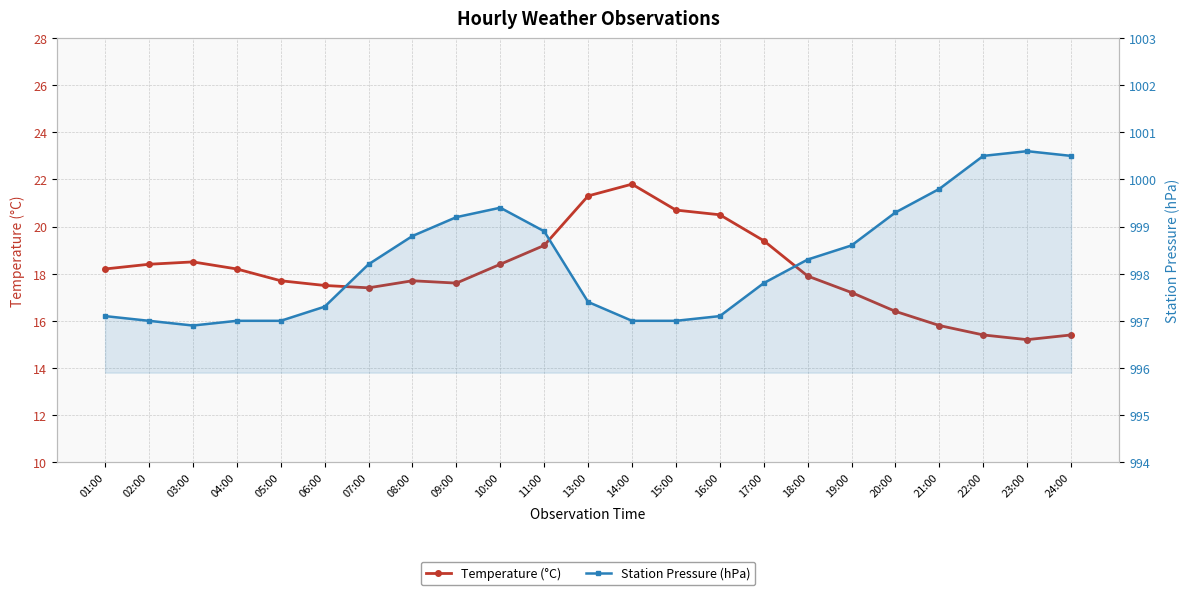

What is the difference between the highest and lowest values at 09:00?

981.6